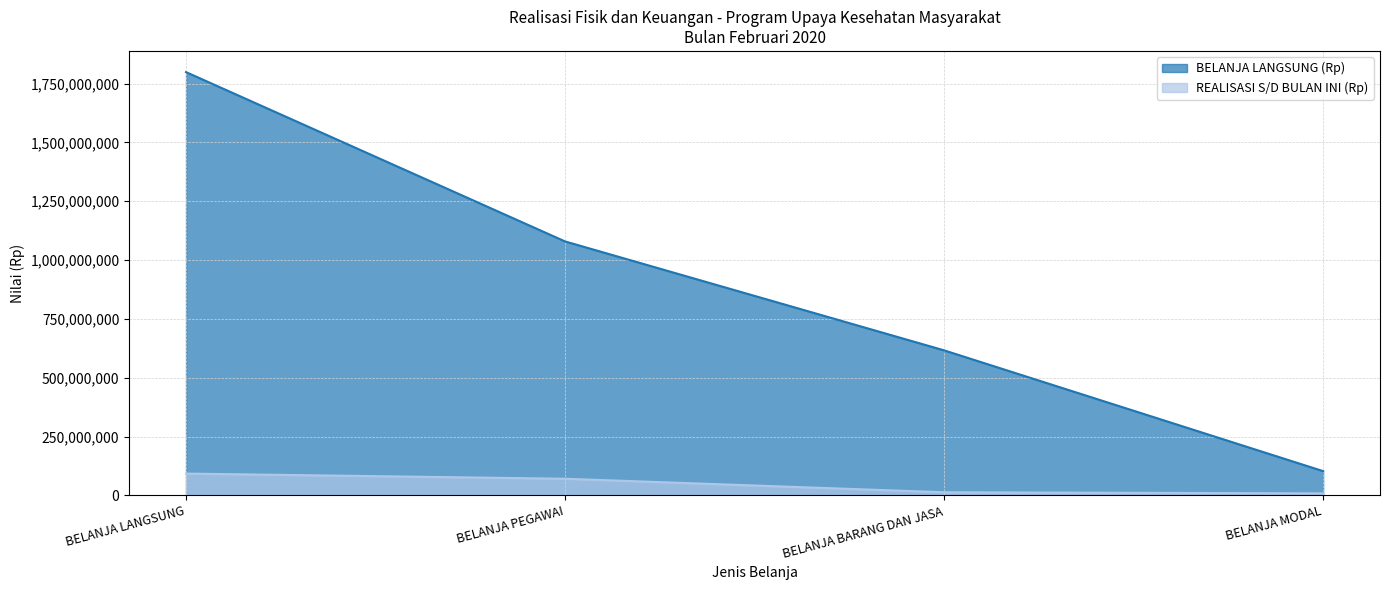

What is the total value across all series at BELANJA PEGAWAI?

1150118640